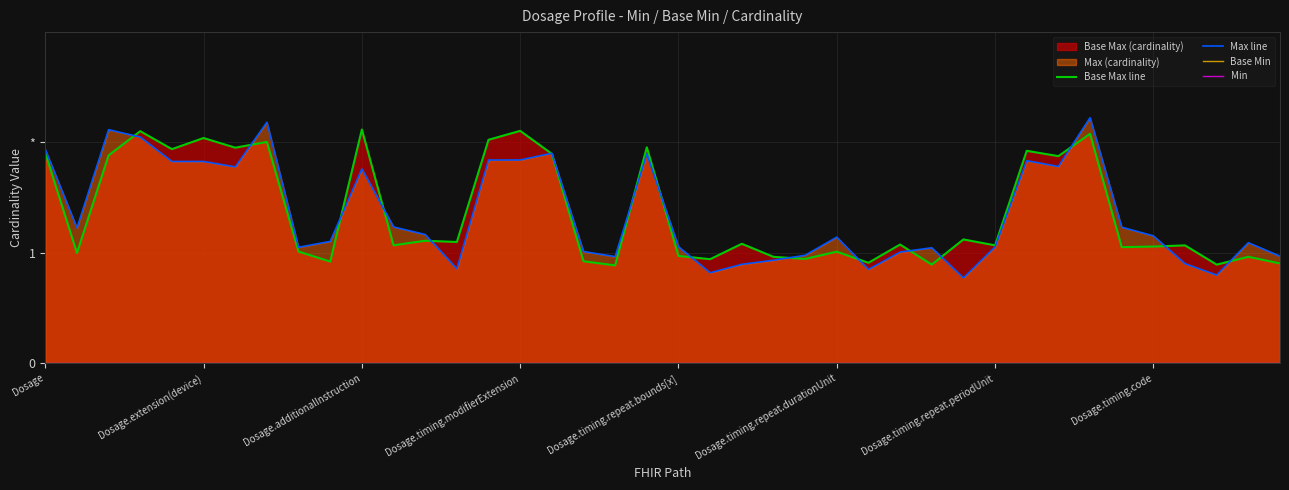

Which series changed the most between Dosage.extension(device) and Dosage.additionalInstruction?

Base Max line